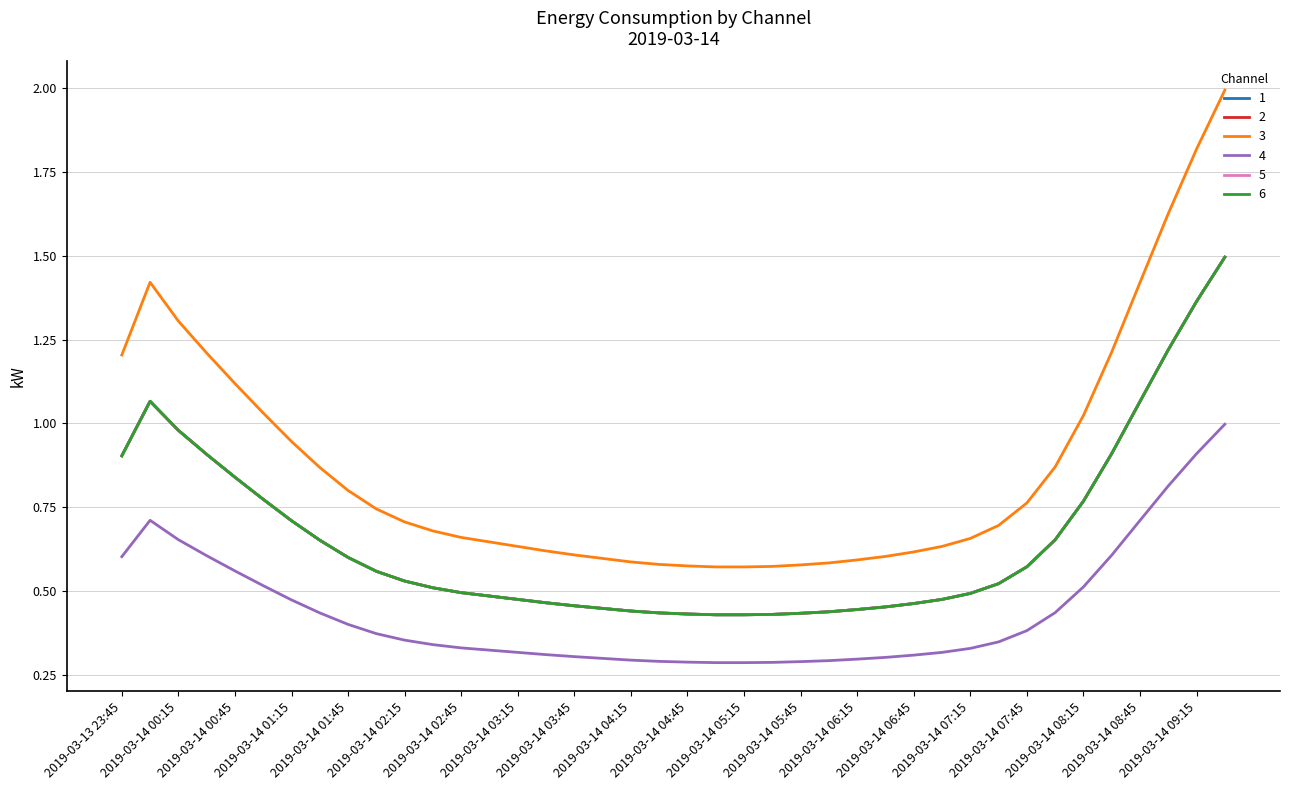

Which series has the largest range (max minus min)?

3